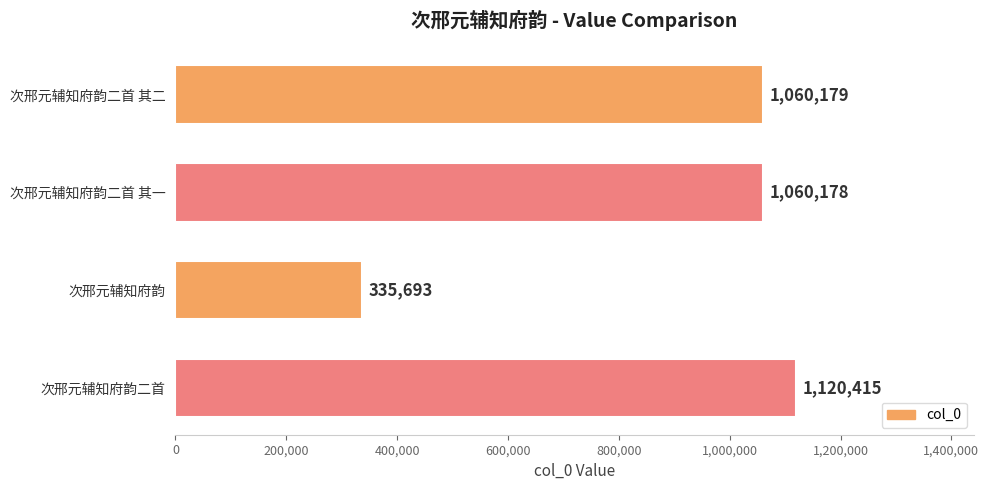

Does the chart contain any negative values?

No